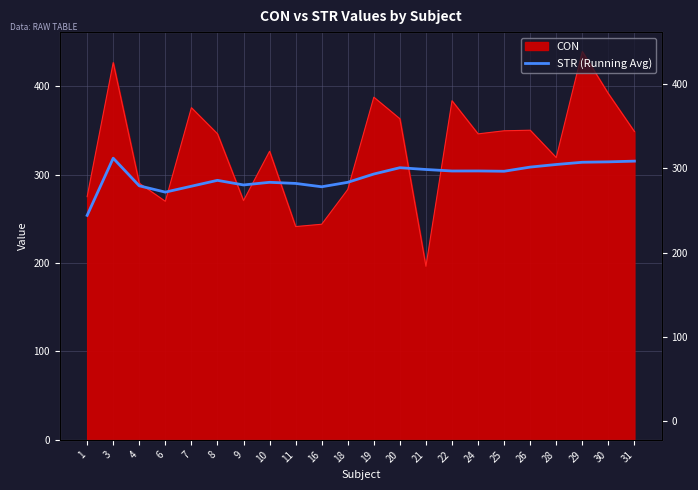

What is the difference between the maximum and minimum values?

64.6